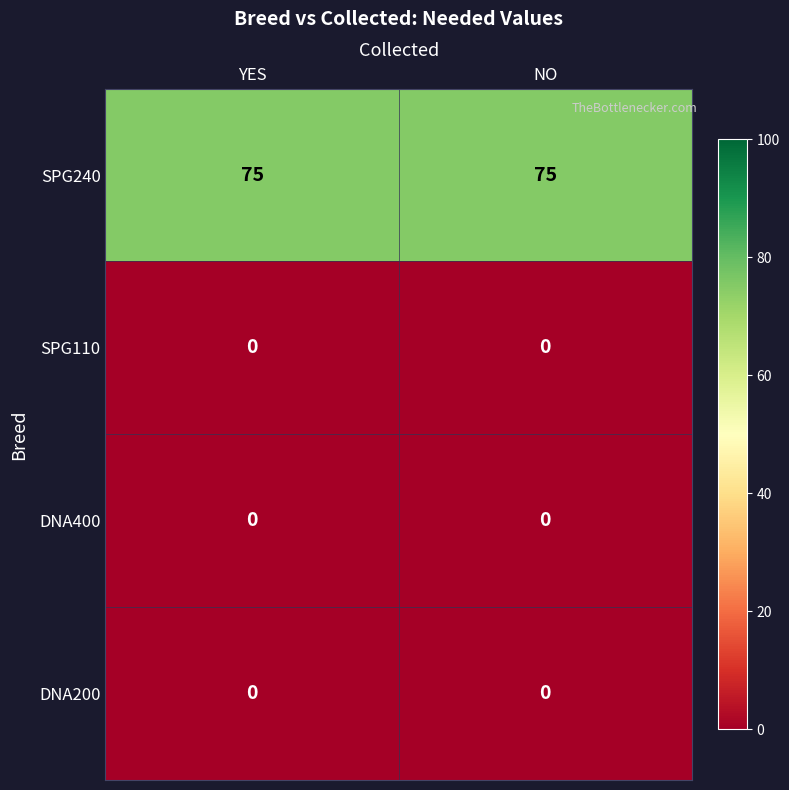

Read the SPG240 value at YES.

75